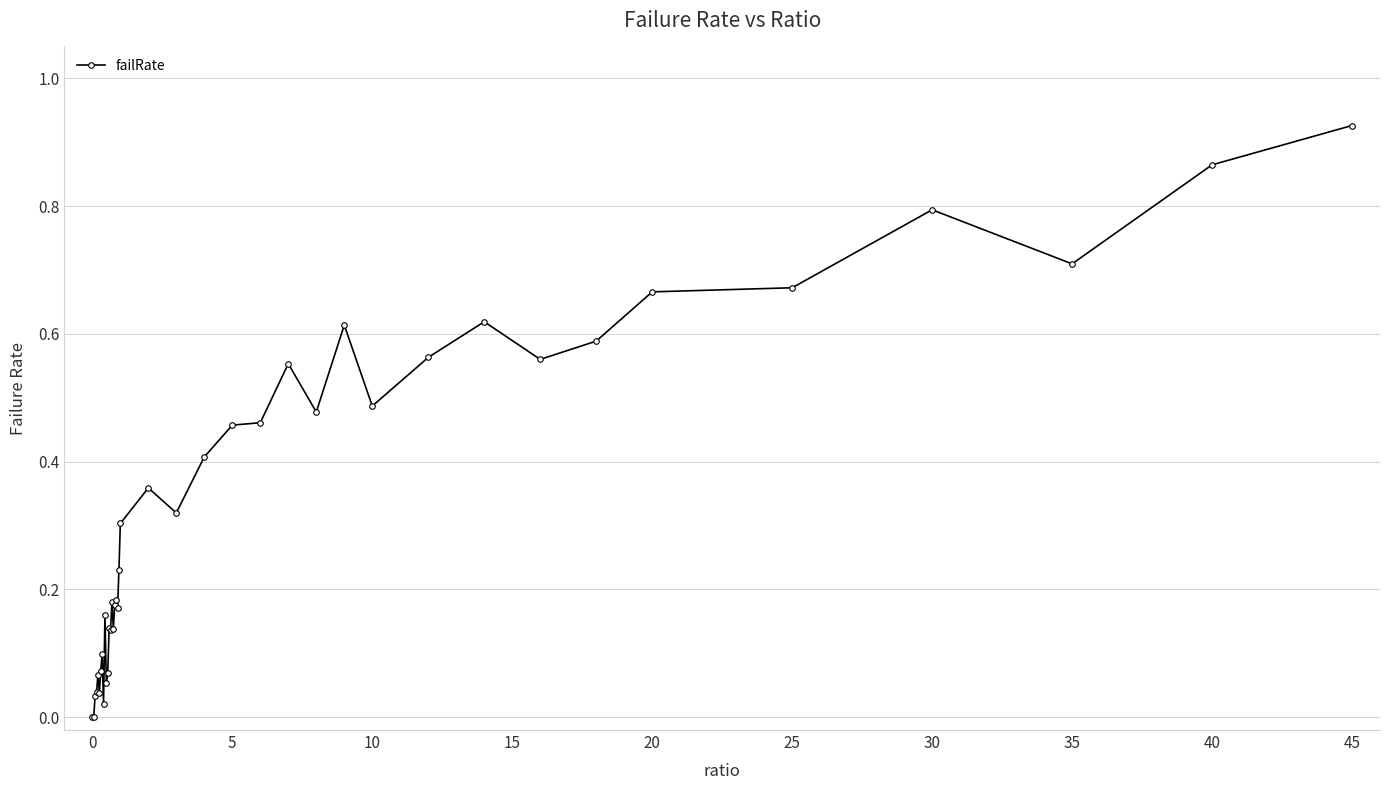

What is the sum of all values?

13.4